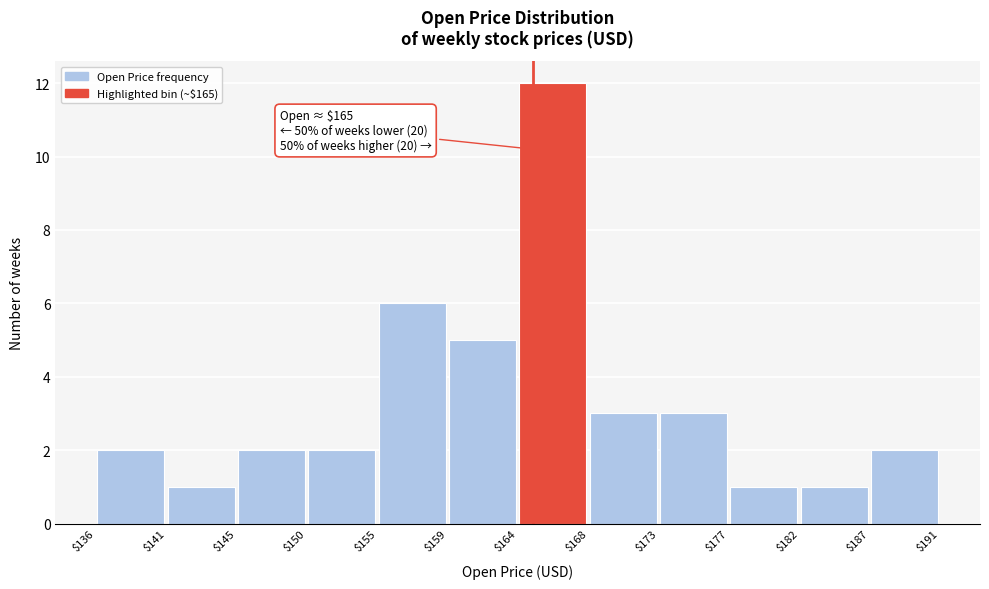

Over which range of the x-axis is the bar tallest?

$164 to $168